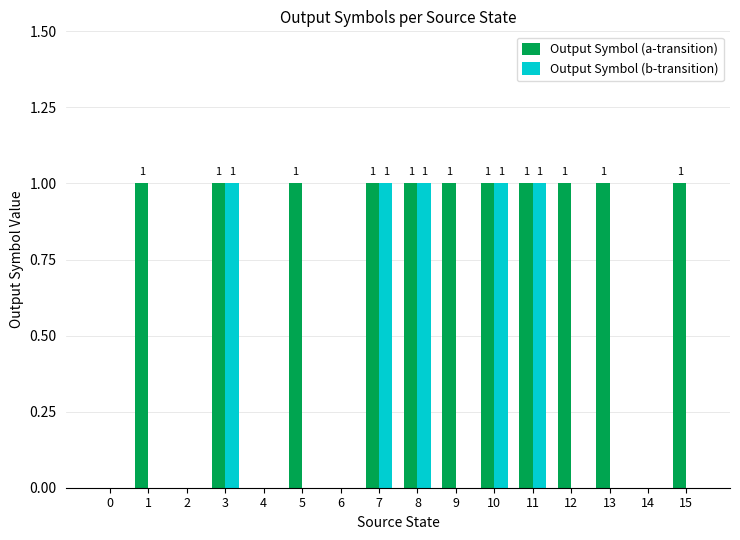

What is the sum of all Output Symbol (a-transition) values?

11